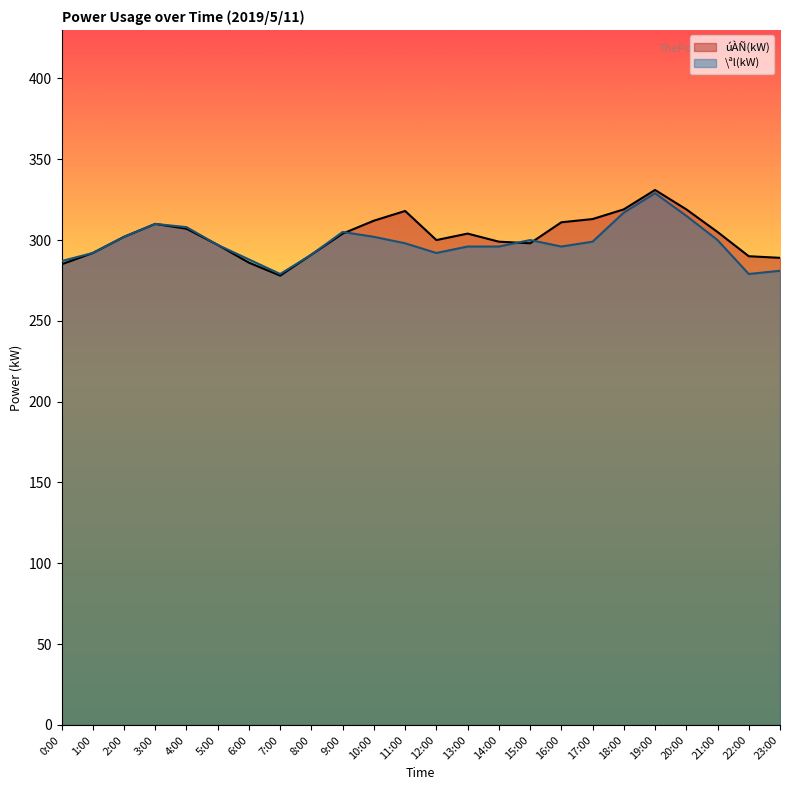

What is the difference between the \ªl(kW) values at 11:00 and 17:00?

1